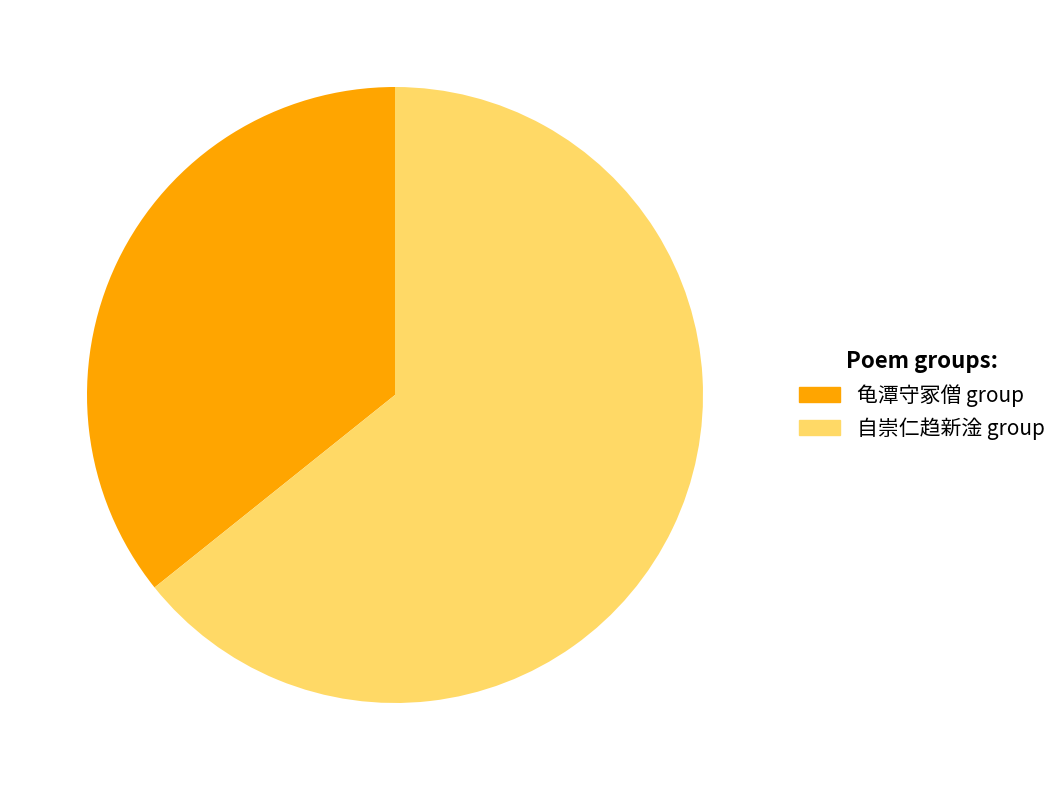

How many segments does this pie chart have?

2